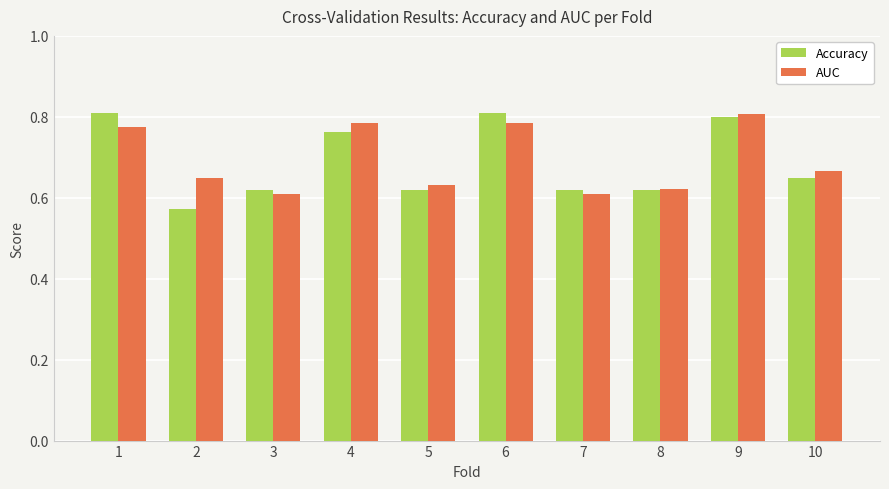

What is the difference between the maximum and second lowest values in the AUC series?

0.2